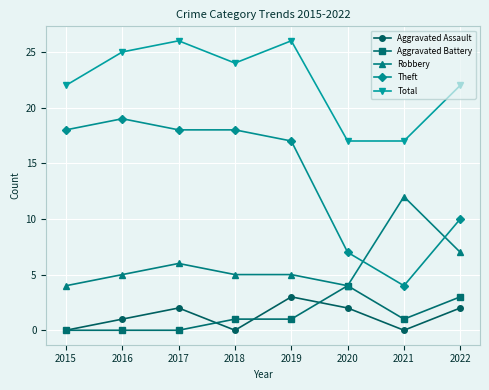

What is the difference between the highest and lowest values at 2019?

25